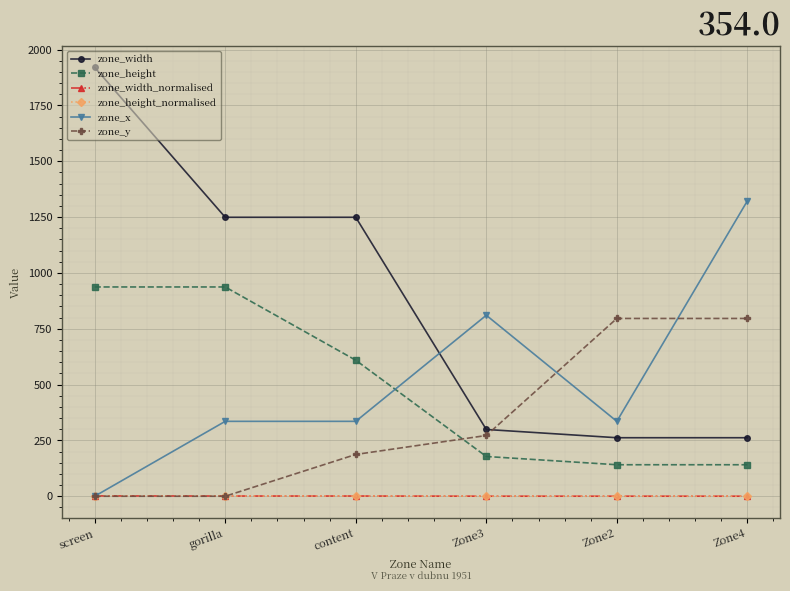

Does the chart have visible grid lines?

Yes